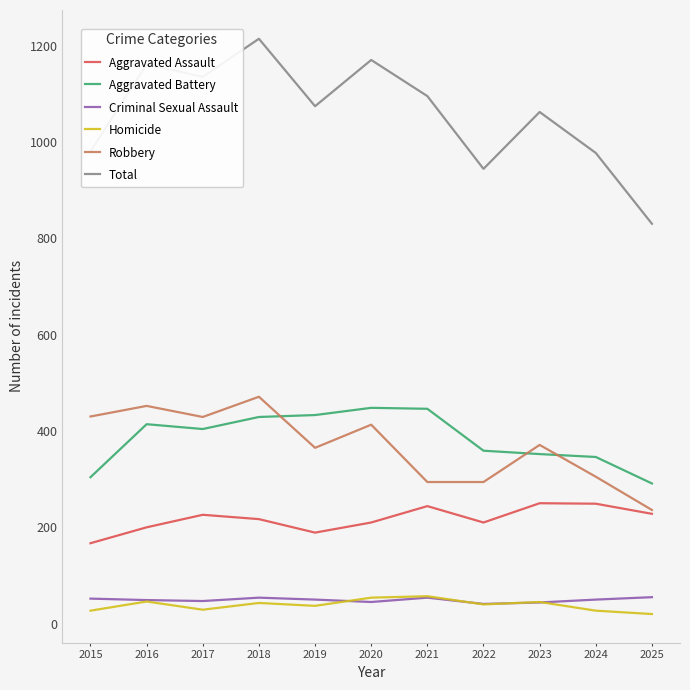

What is the lowest value of the Aggravated Battery series?

291